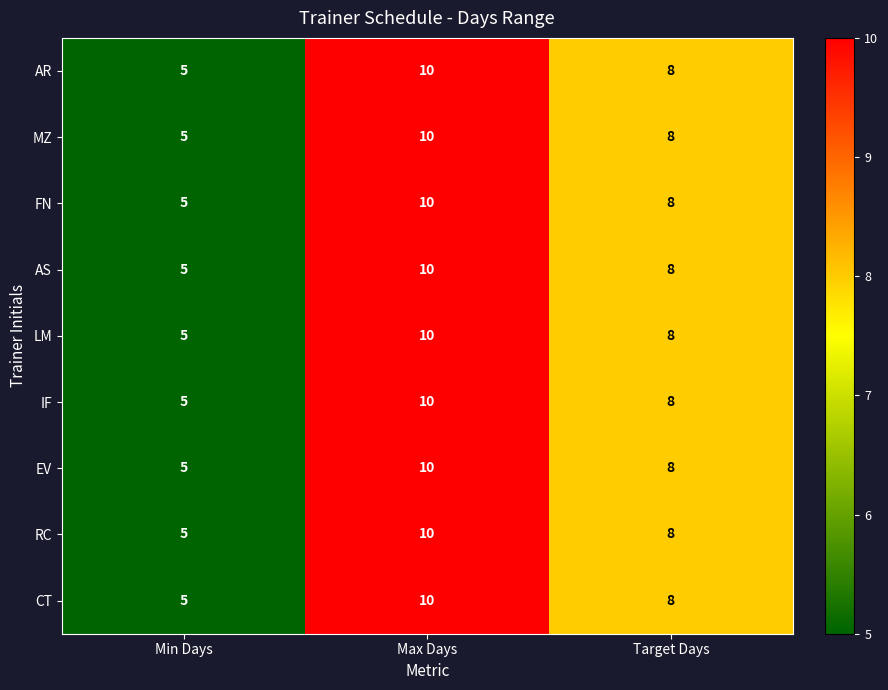

What is the total value across all series at Target Days?

72